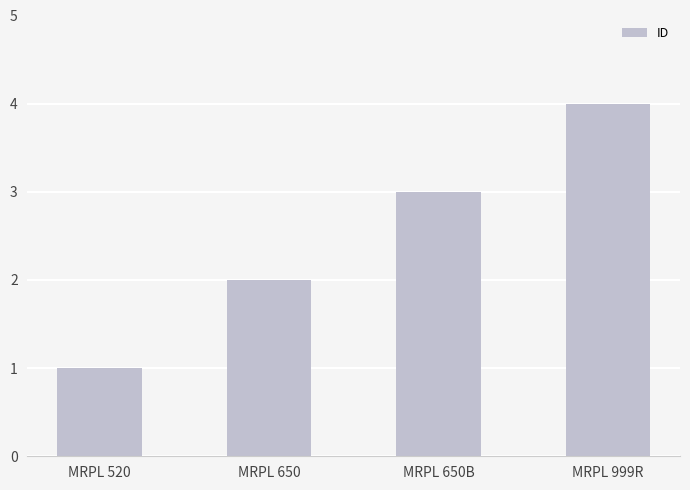

What is the change in value from MRPL 520 to MRPL 999R?

+3